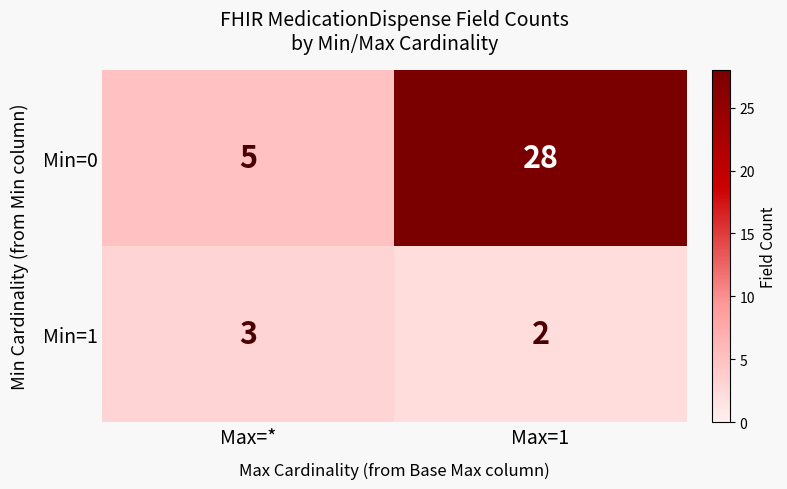

How many data points does each series have?

2